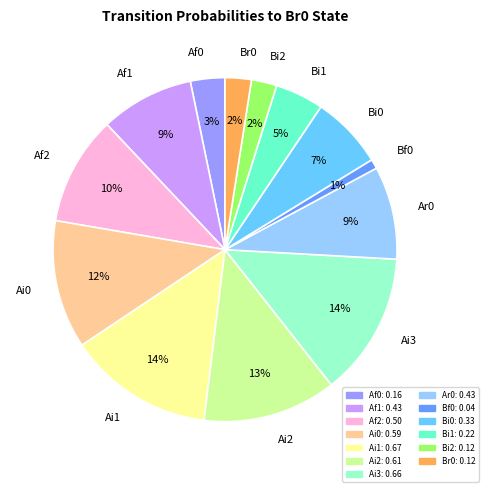

Is it true that Bi1 is 18% of the pie?

False